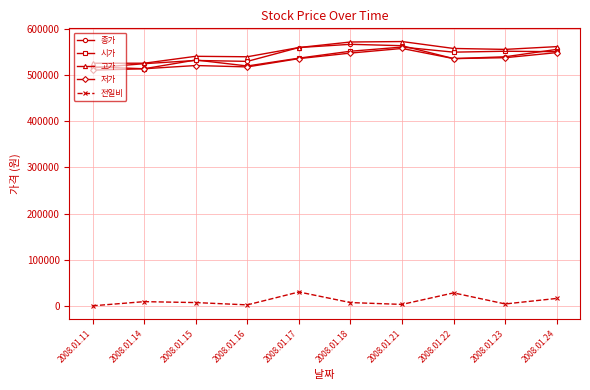

The value of 전일비 at 2008.01.16 is 2000. True or false?

True